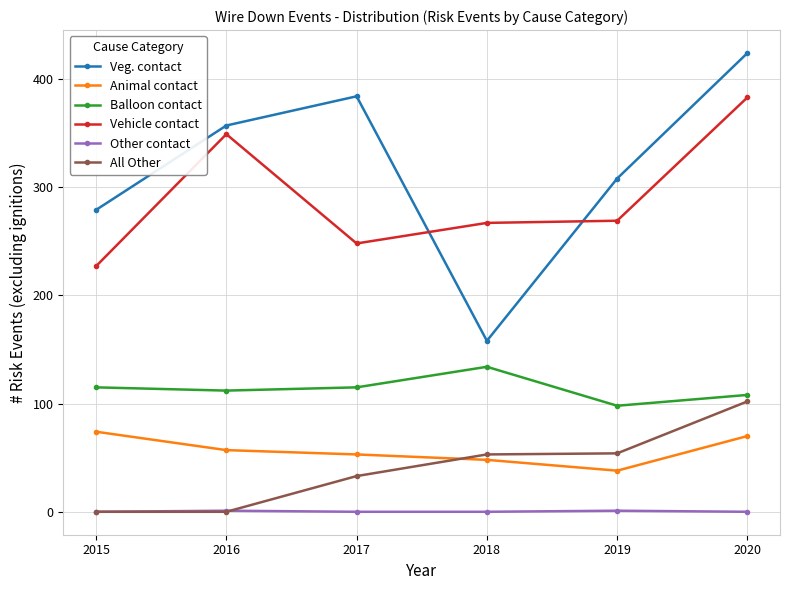

What is the highest value of the Vehicle contact series?

383